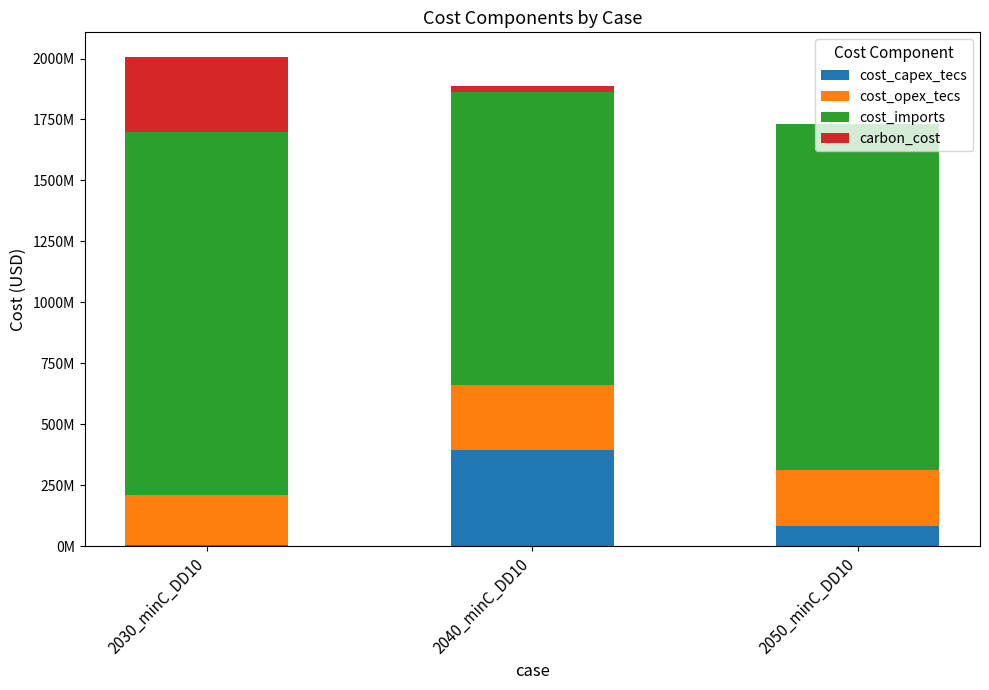

Does the chart contain stacked bars?

Yes